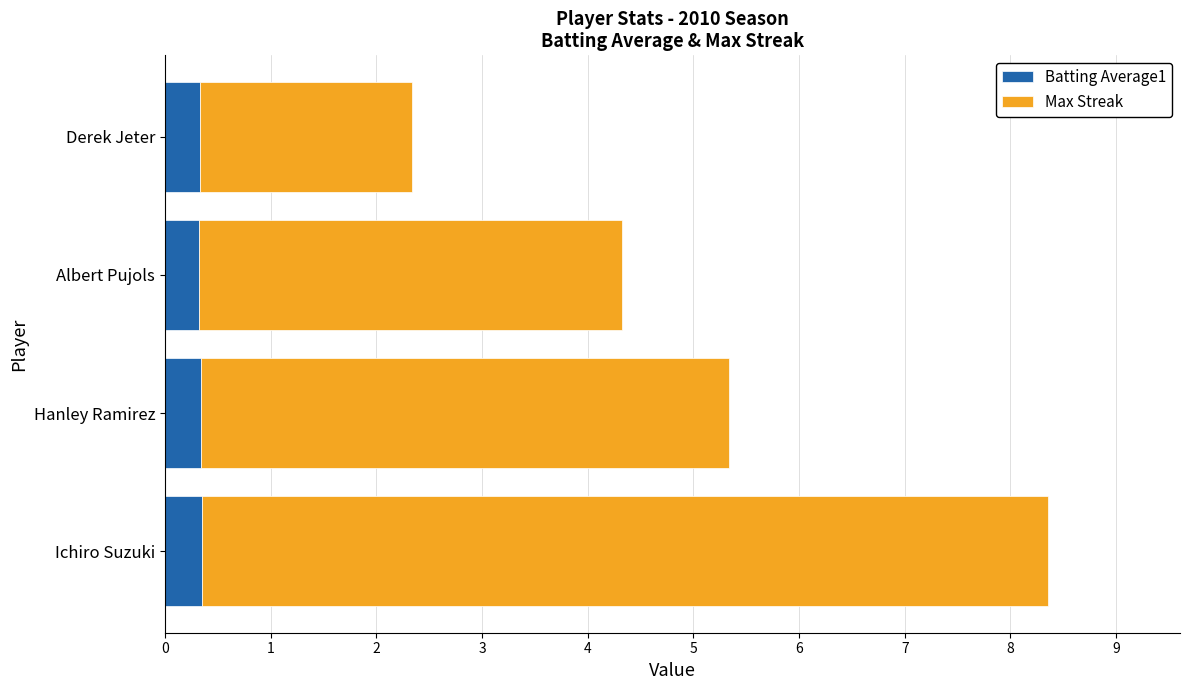

The Batting Average1 series shows 0.4 at Ichiro Suzuki. True or false?

True